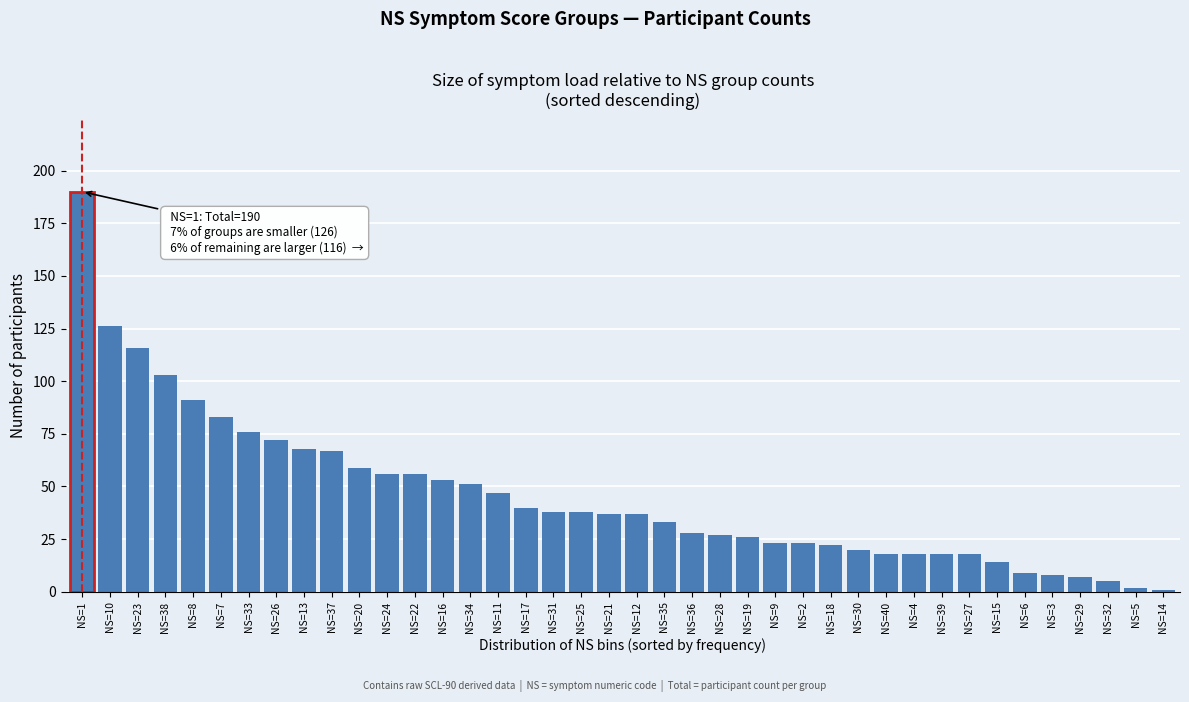

What is the maximum value shown in the chart?

190